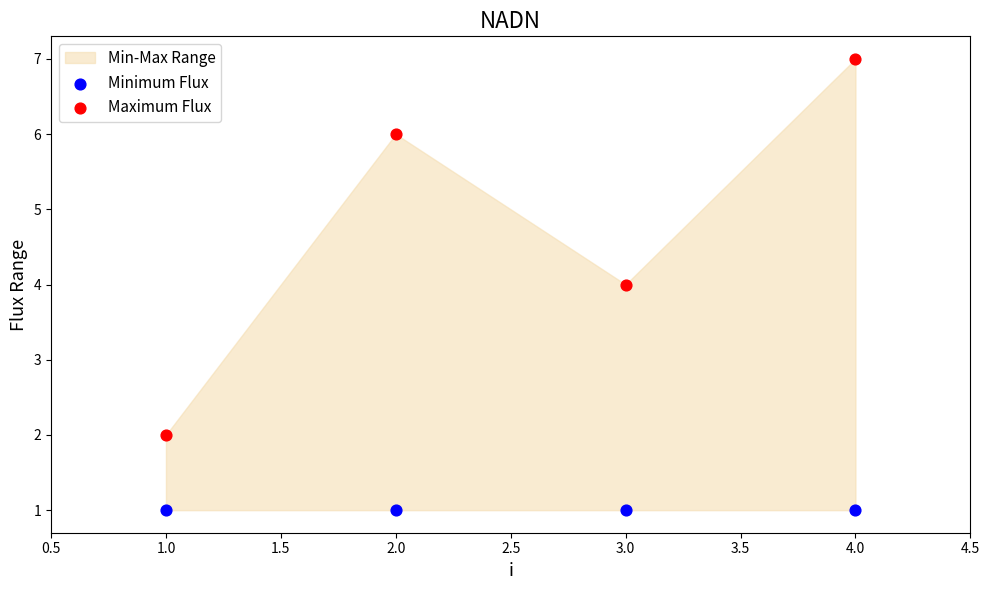

Which series reaches the minimum Y coordinate?

Minimum Flux